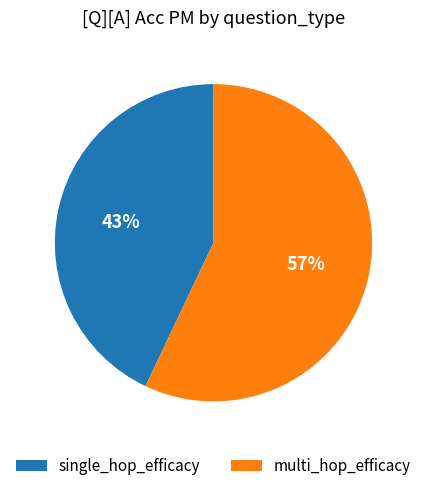

Does any single category account for the majority?

Yes